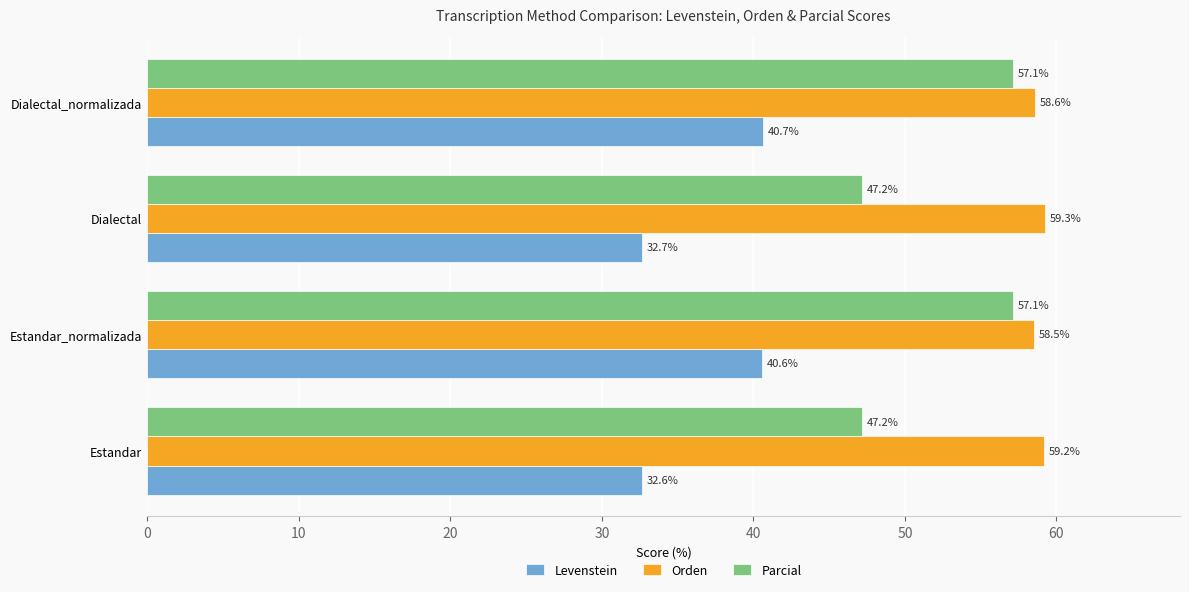

The Orden series shows 59.2 at Estandar. True or false?

True